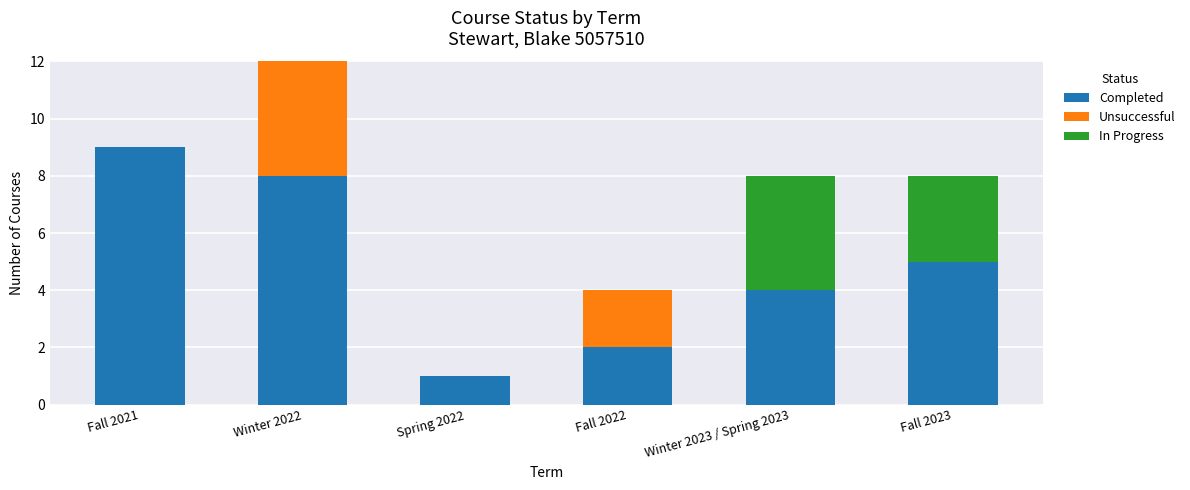

At which label does Completed reach its peak?

Fall 2021